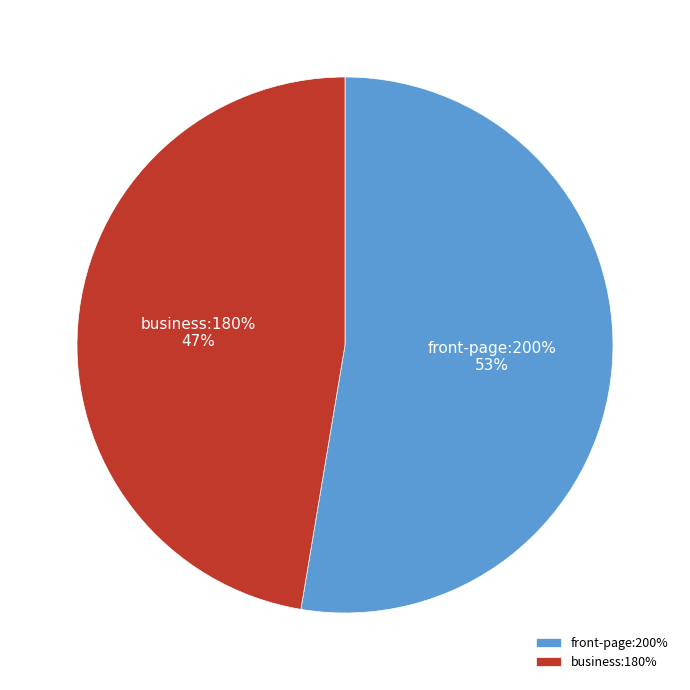

Which has a higher value, front-page:200% or business:180%?

front-page:200%